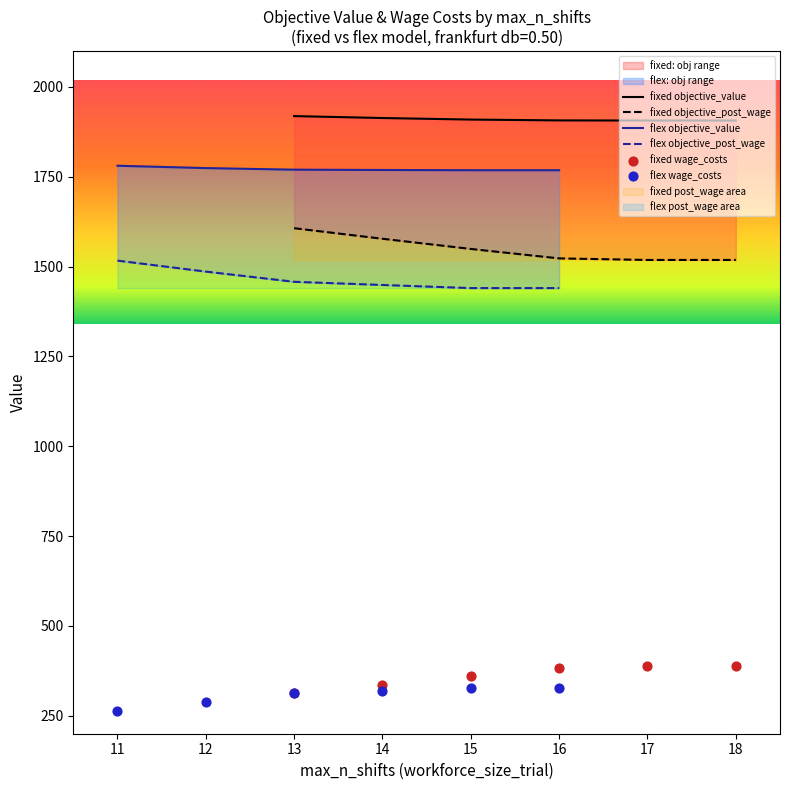

What is the total value across all series at 15?

7348.9